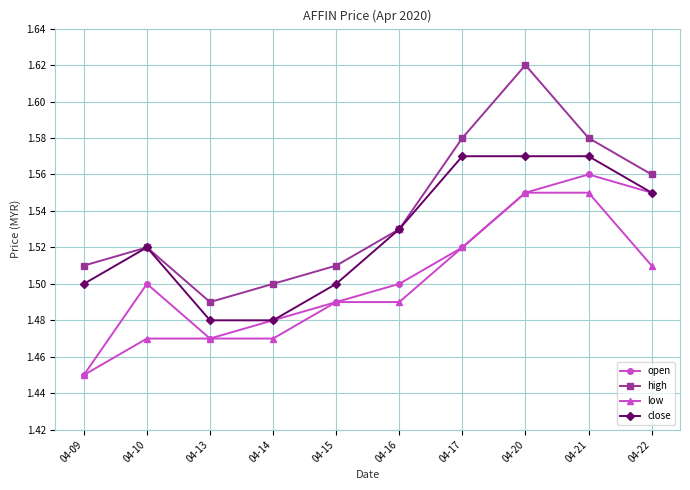

What is the total value across all series at 04-17?

6.2